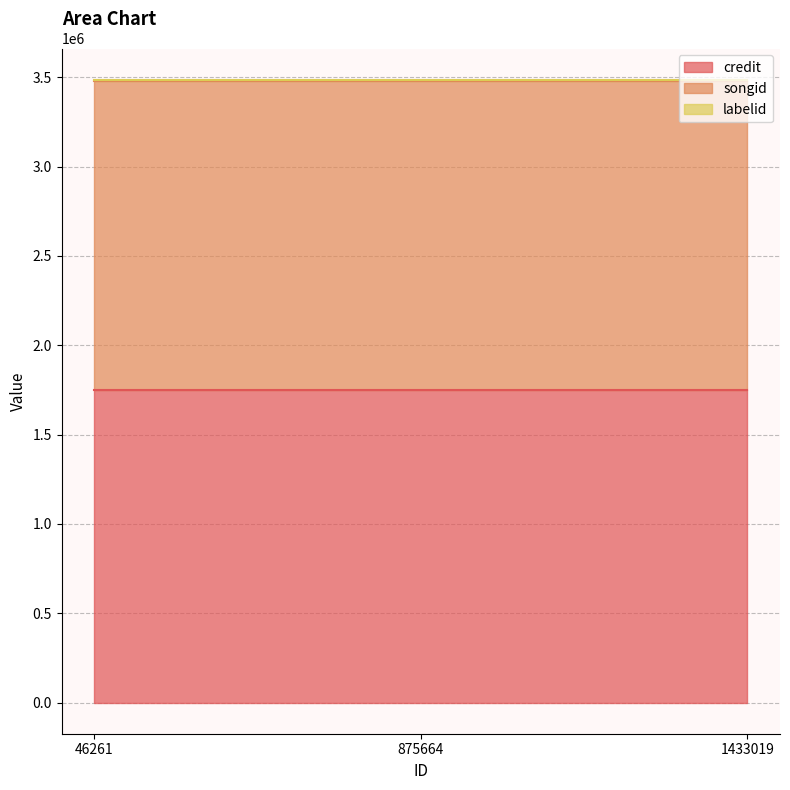

Which series has the largest total across all categories?

credit